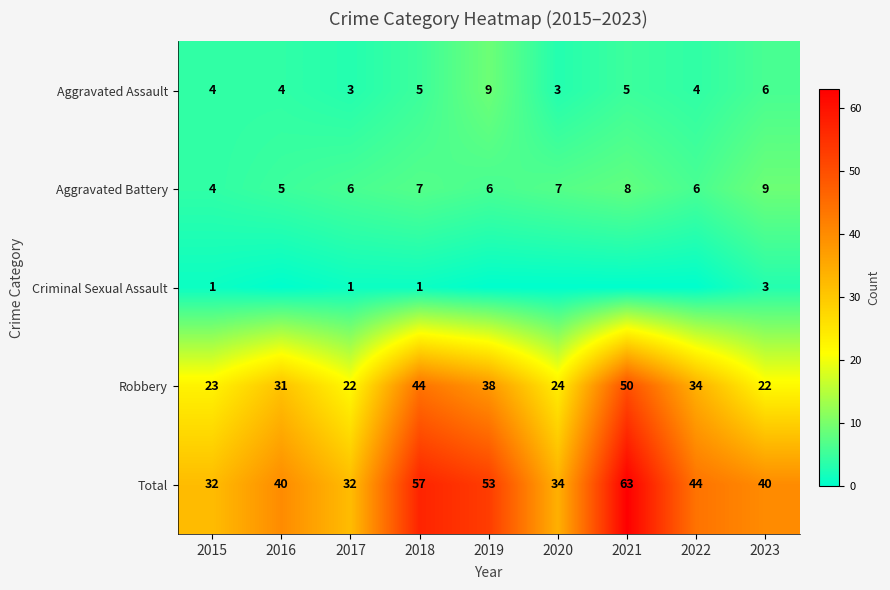

True or false: Total has a value of 32 at 2017.

True